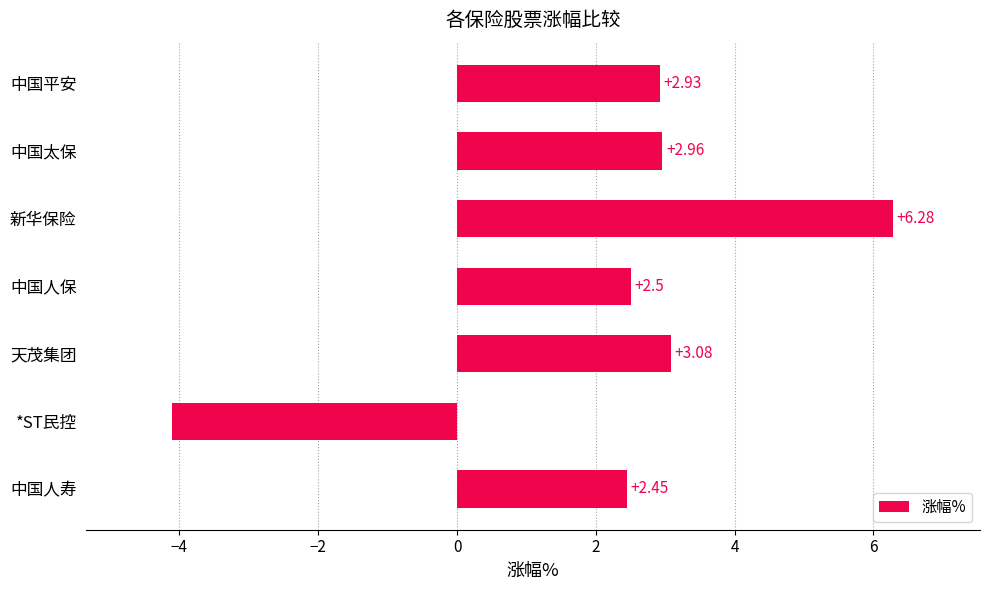

What is the label of the 4th bar from the top?

中国人保